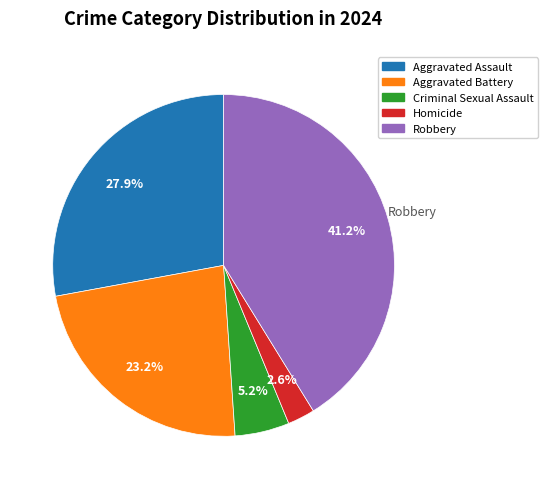

To the nearest percent, what percentage of the pie is Criminal Sexual Assault?

5%